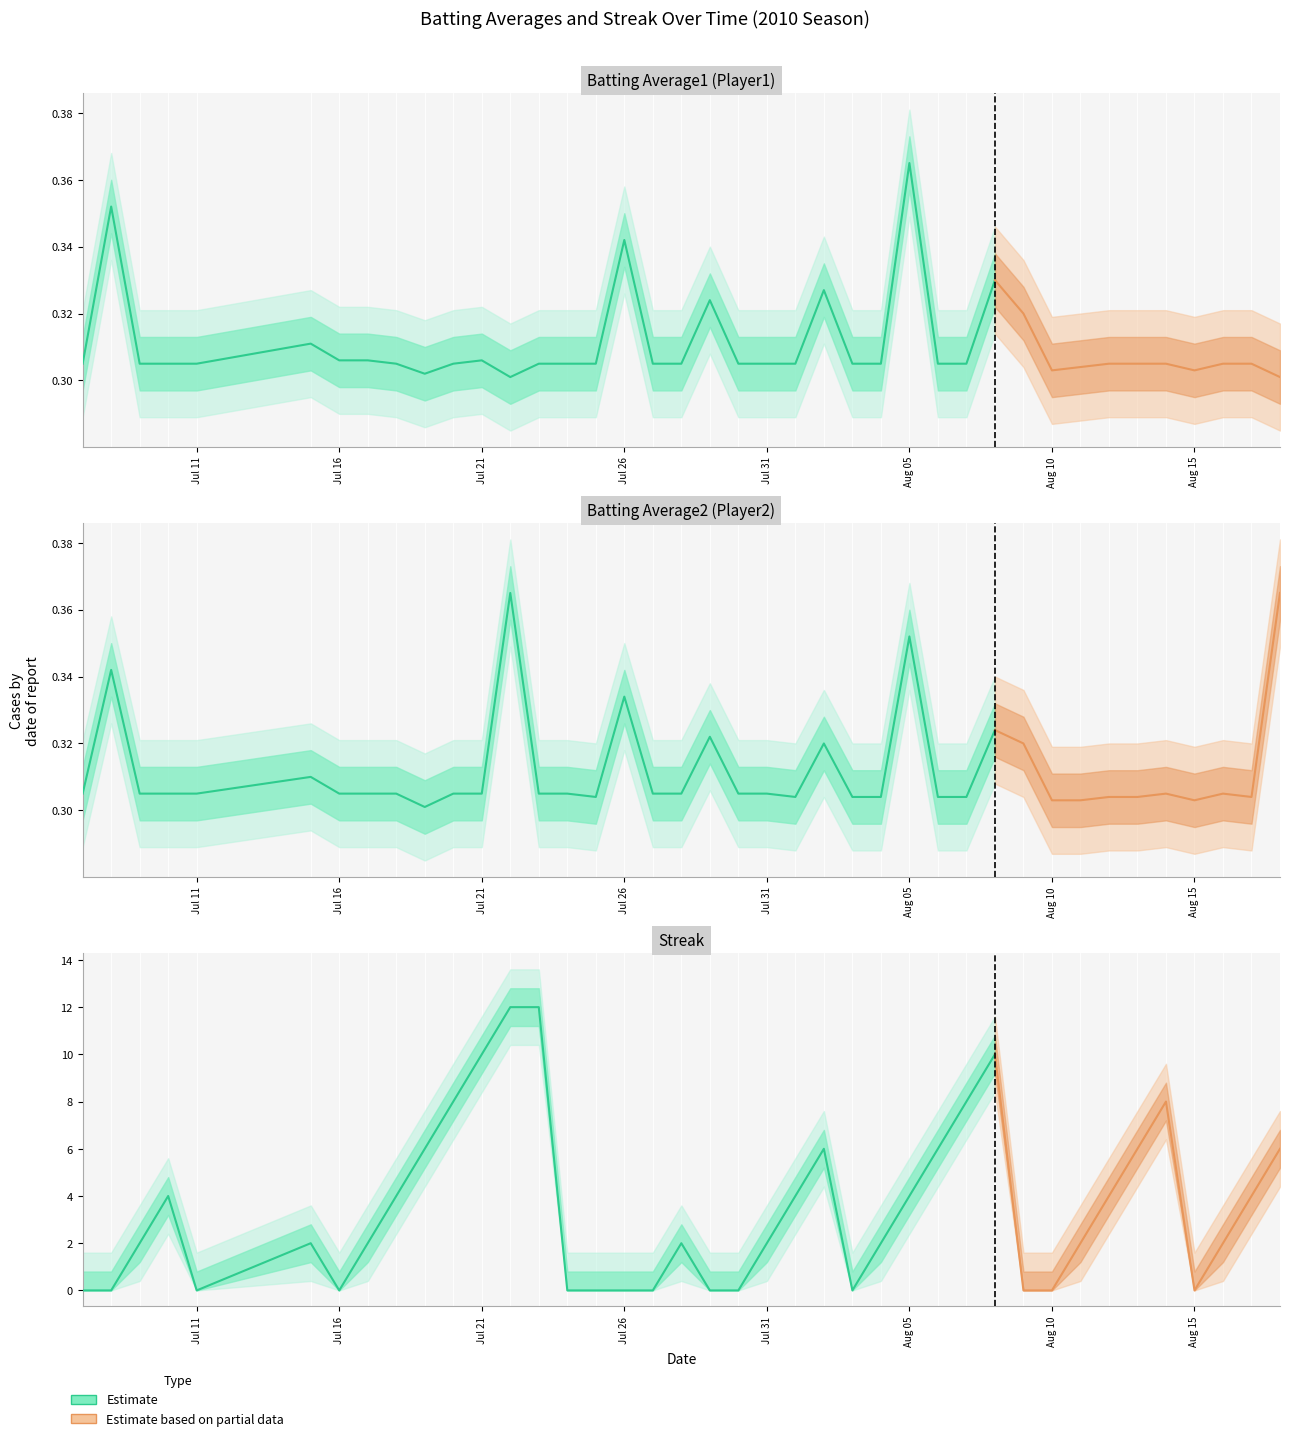

Rank the categories by Streak value from lowest to highest.

0, 1, 4, 6, 14, 15, 16, 17, 19, 20, 24, 30, 31, 36, 2, 5, 7, 18, 21, 25, 32, 37, 3, 8, 22, 26, 33, 38, 9, 23, 27, 34, 39, 10, 28, 35, 11, 29, 12, 13